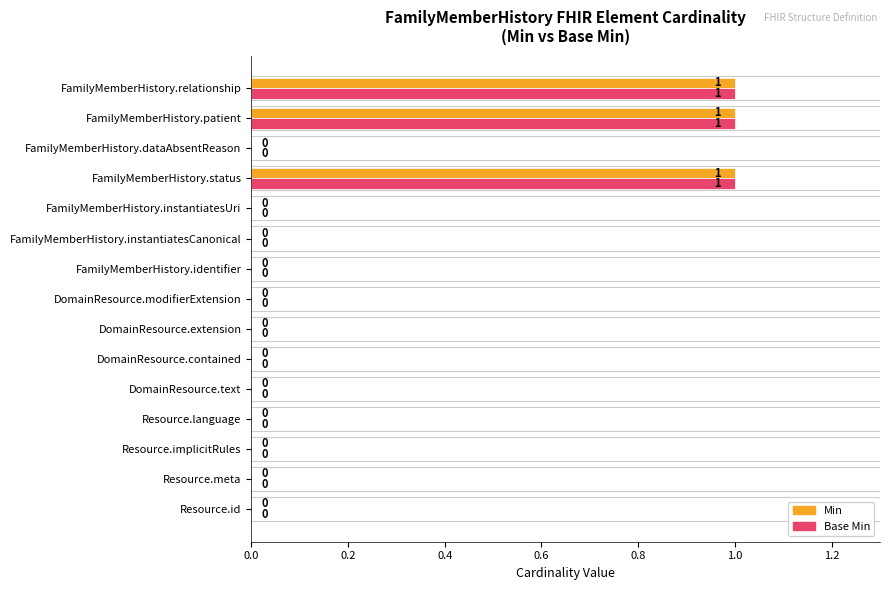

What is the sum of all Min values?

3